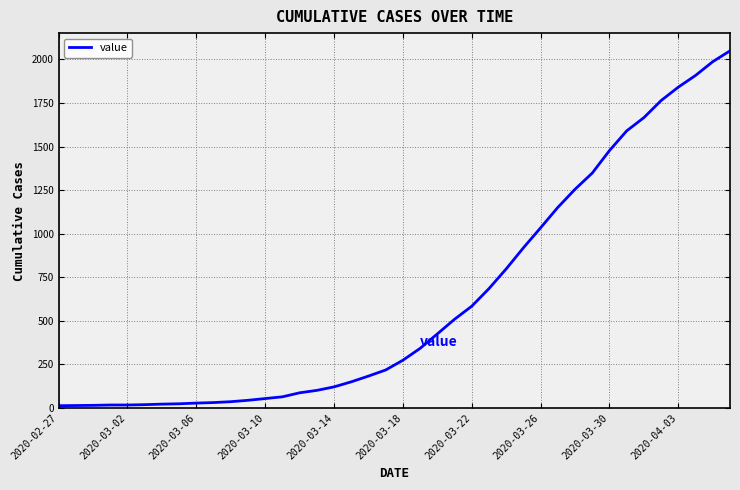

What is the smallest value displayed?

13